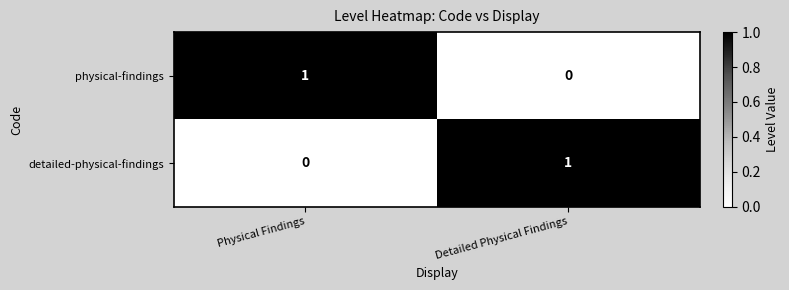

Count the number of categories in the chart.

2